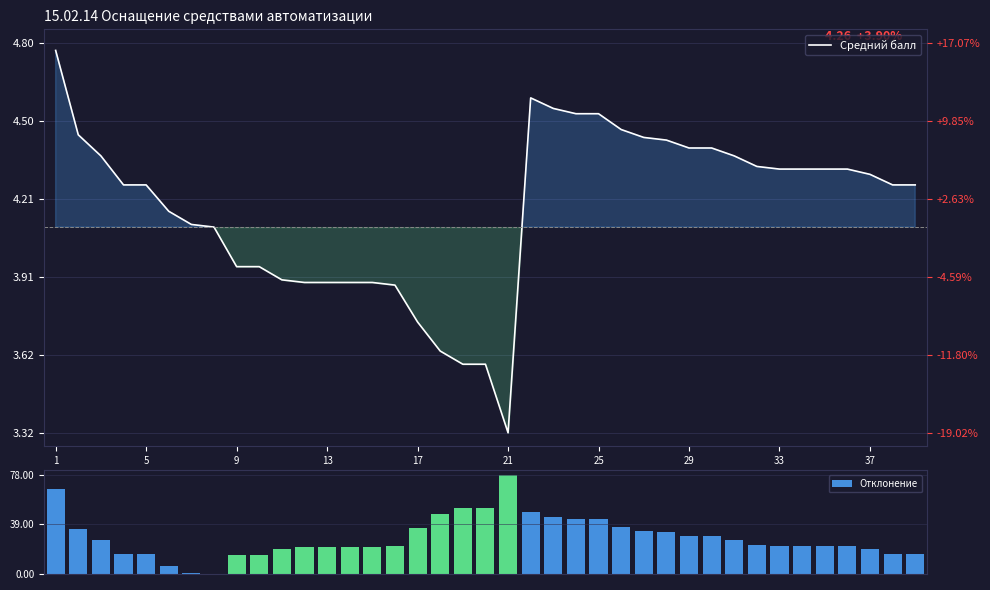

Between 13 and 34, which series saw the biggest shift?

Отклонение